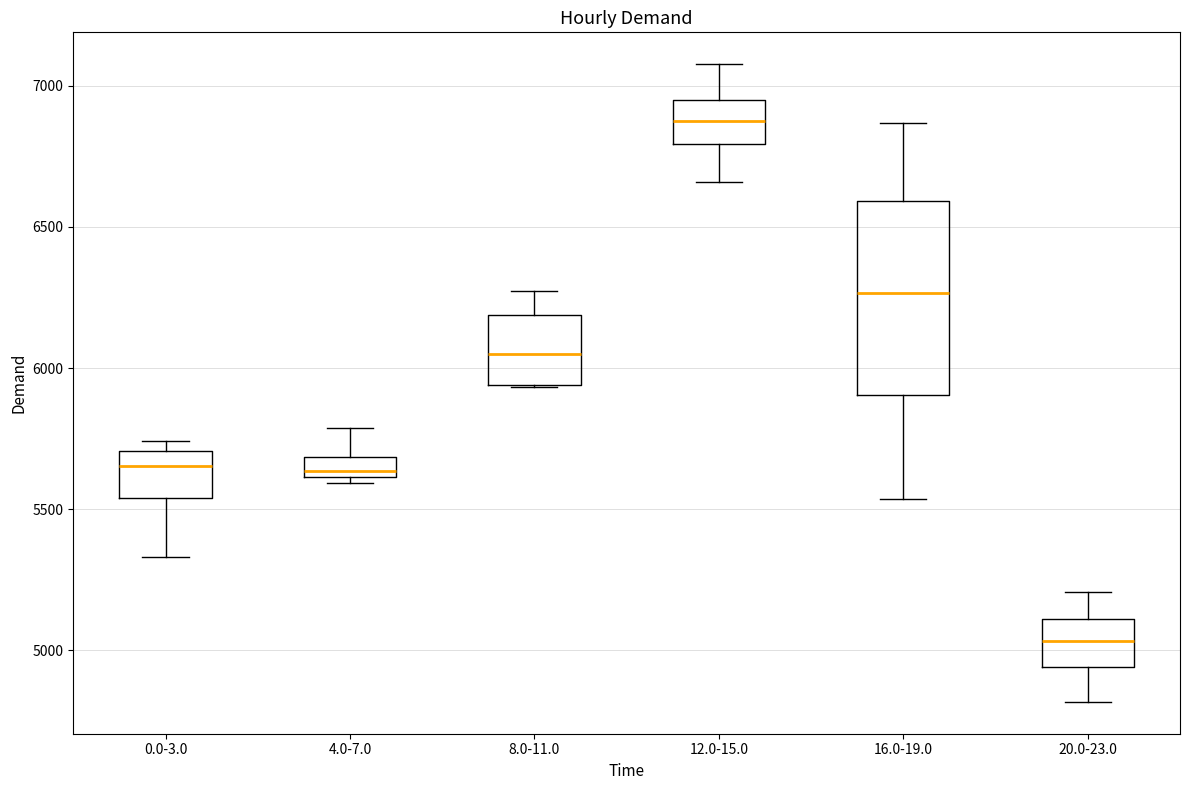

Which box is the tallest, from its lower edge to its upper edge?

16.0-19.0